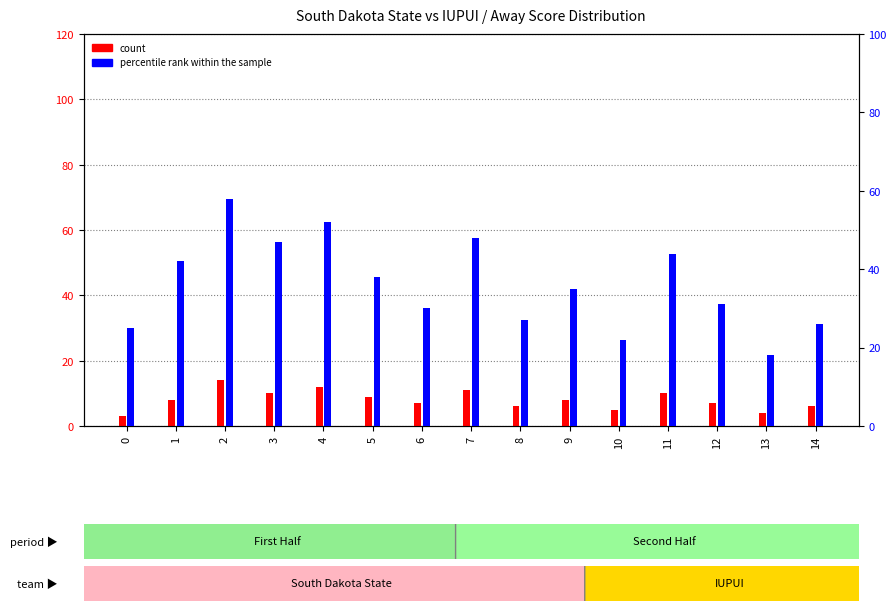

What are all the series names shown in the legend?

count, percentile rank within the sample